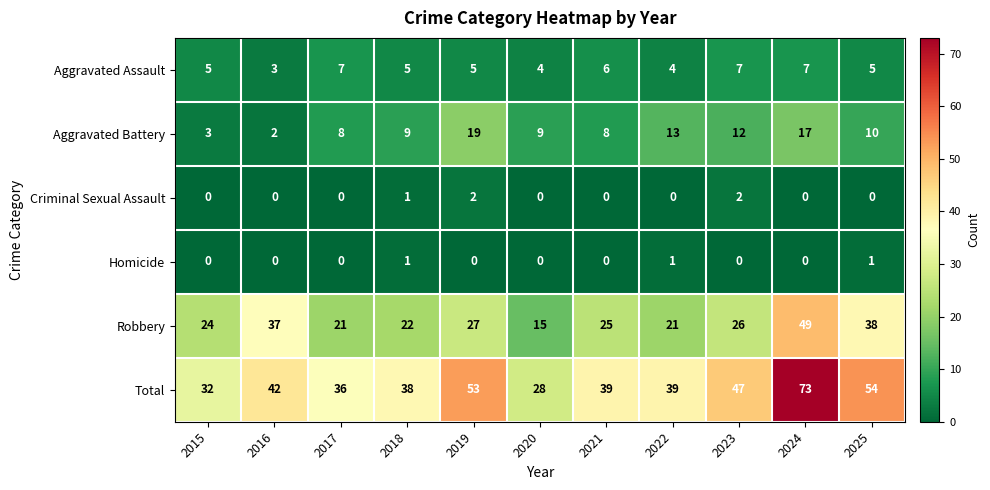

What is the spread (max minus min) of values at 2025?

54